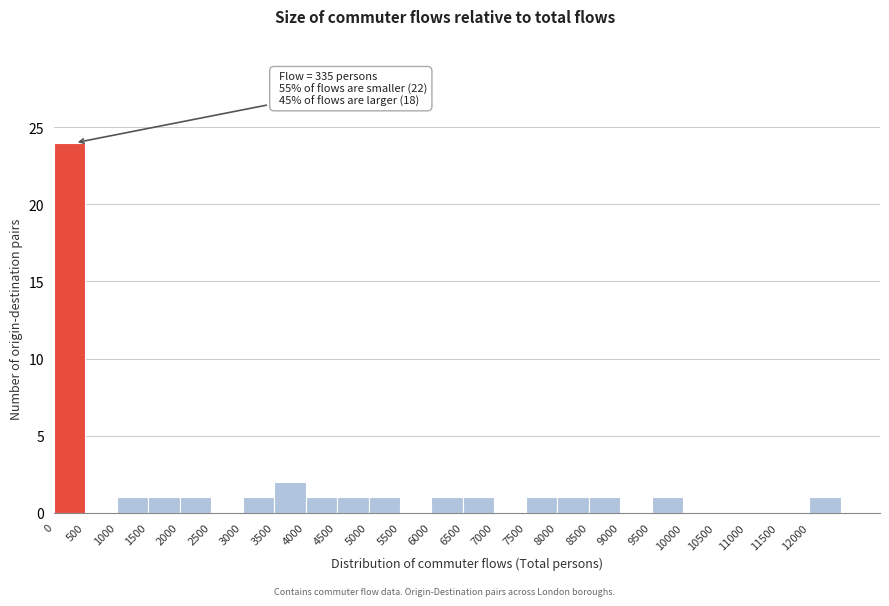

Which range on the x-axis has the tallest bar?

0 to 500